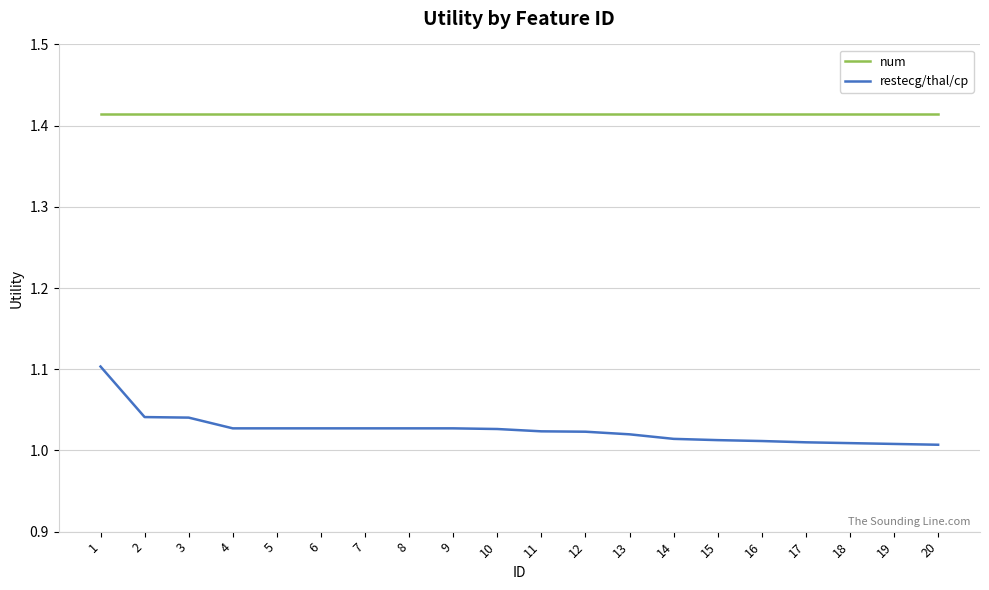

True or false: restecg/thal/cp and num intersect in this chart.

False